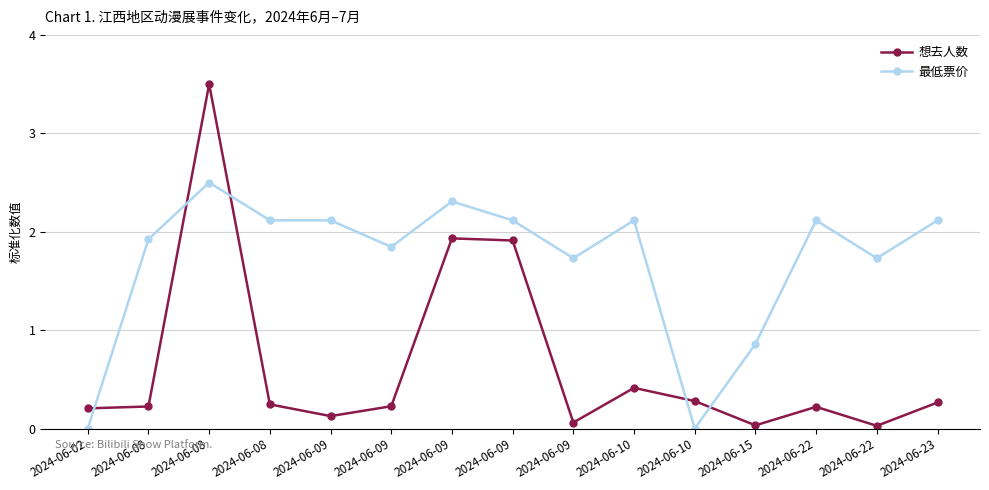

The 想去人数 series shows 0.0 at 2024-06-09. True or false?

False